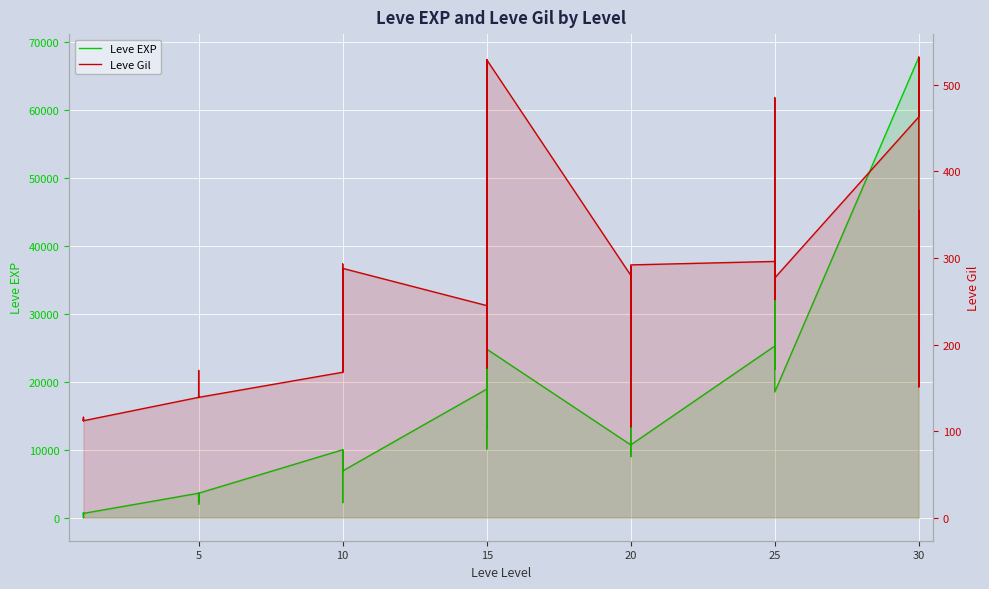

At how many categories does at least one series exceed 1539?

34